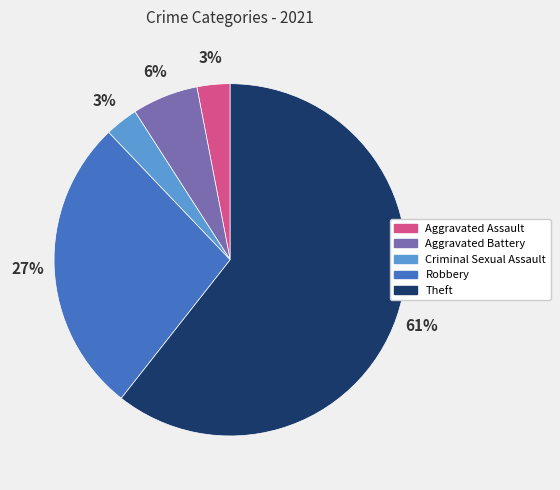

What percentage is the Aggravated Assault slice, to the nearest percent?

3%